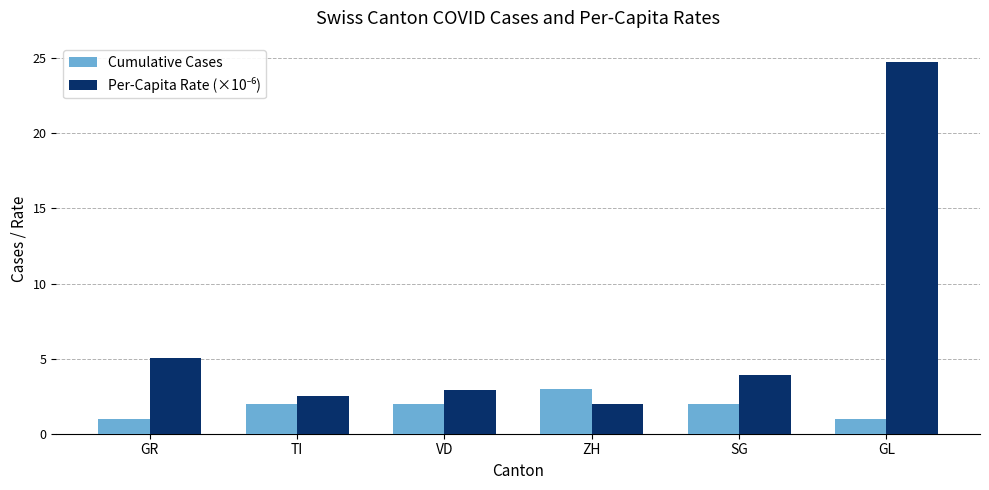

What is the approximate value of Cumulative Cases at GR?

1.0